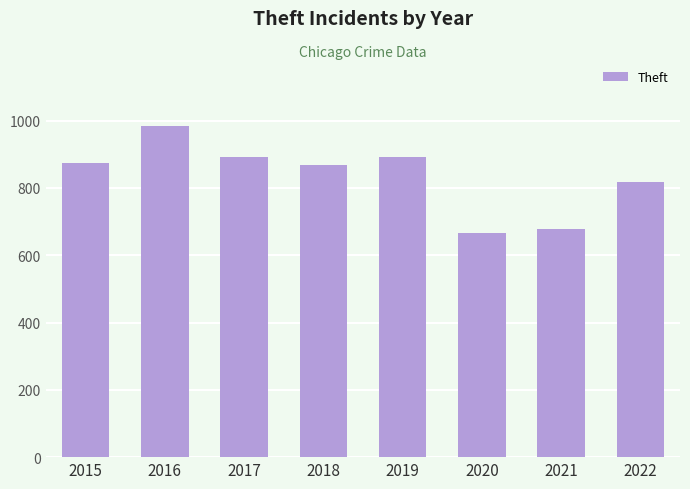

What is the value of the 8th bar from the left?

818